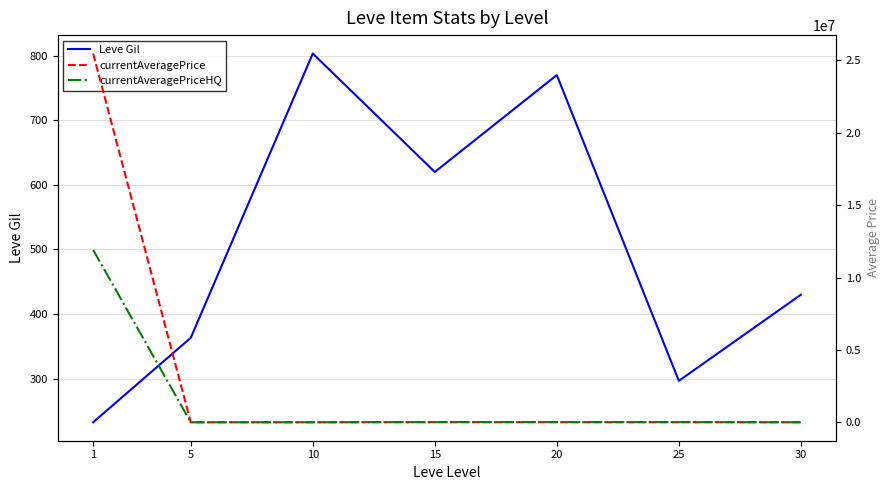

At which category does currentAveragePriceHQ reach its first local peak?

20